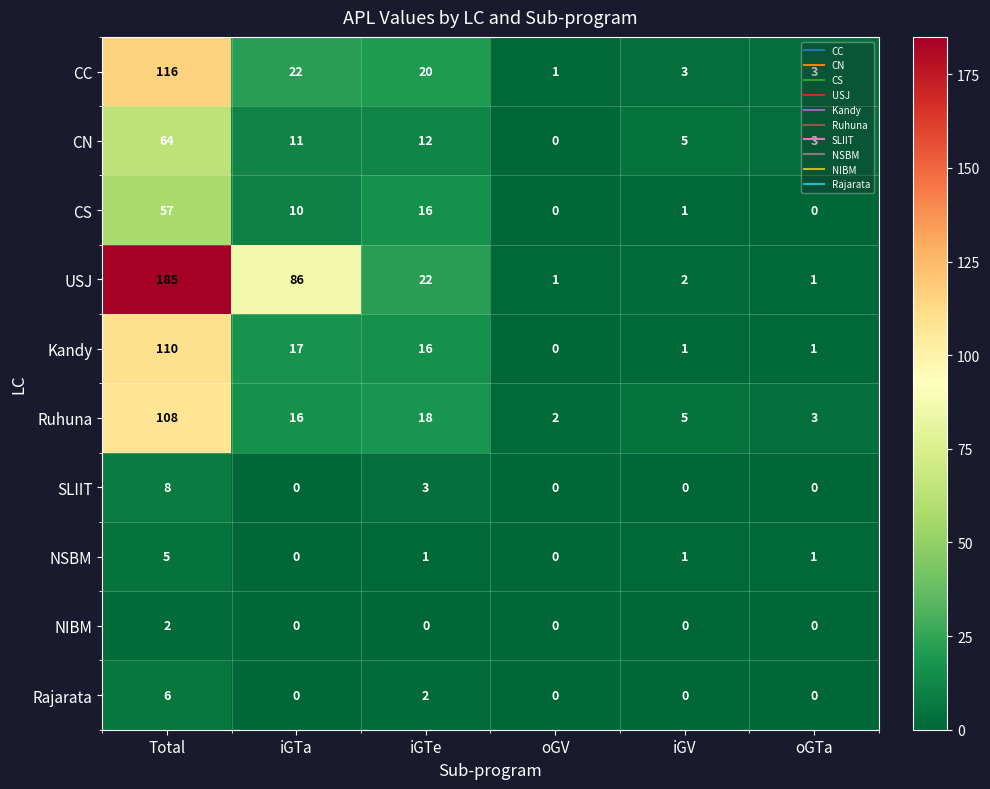

At which label is Rajarata closest to 3?

iGTe